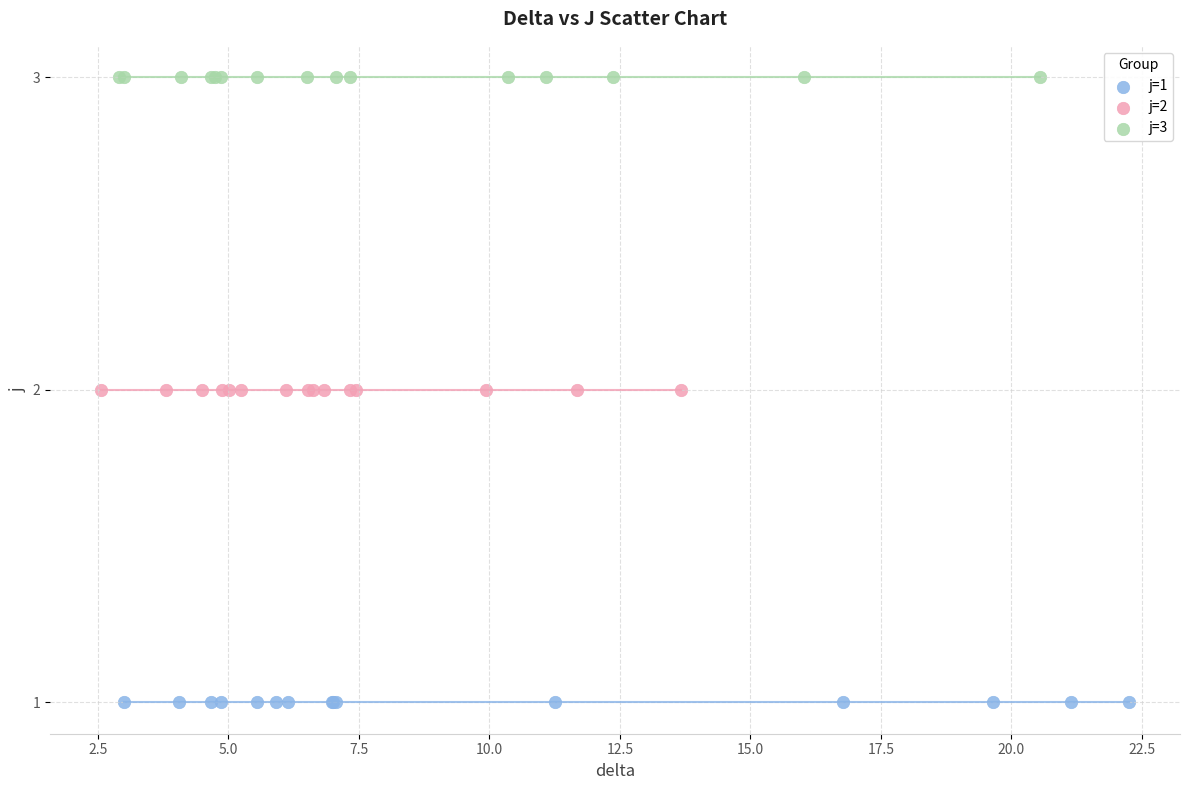

Which series reaches the maximum Y coordinate?

j=3